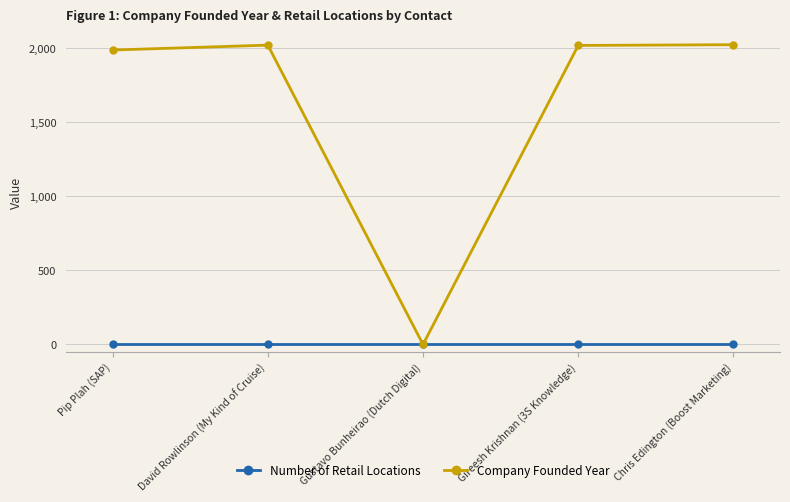

How many interior local valleys does the Company Founded Year series have?

1